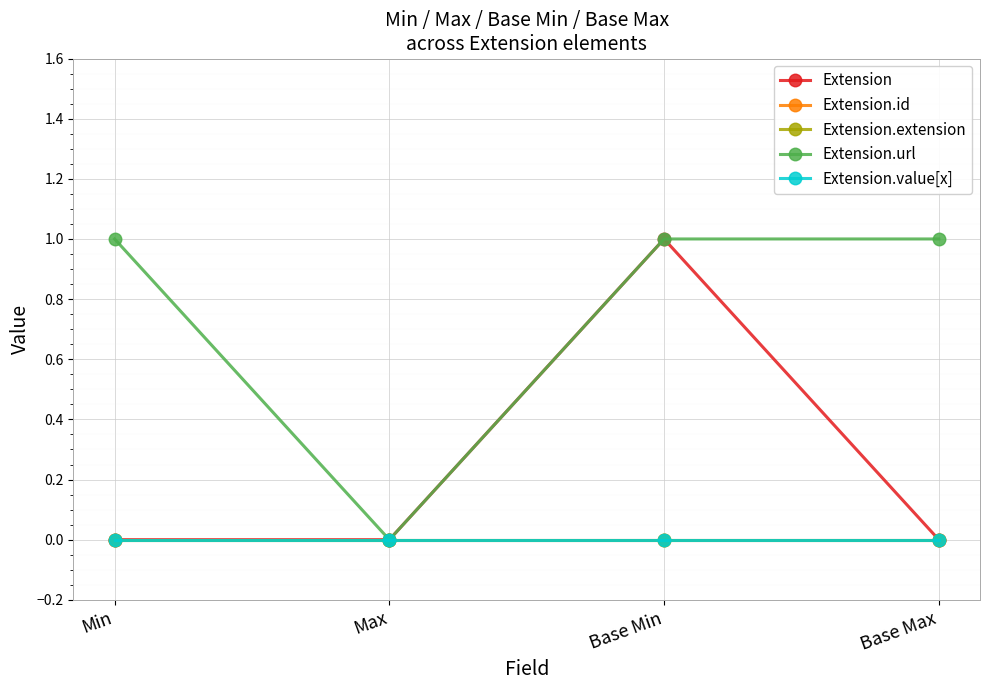

At which category does the chart reach its peak across all series?

Base Min